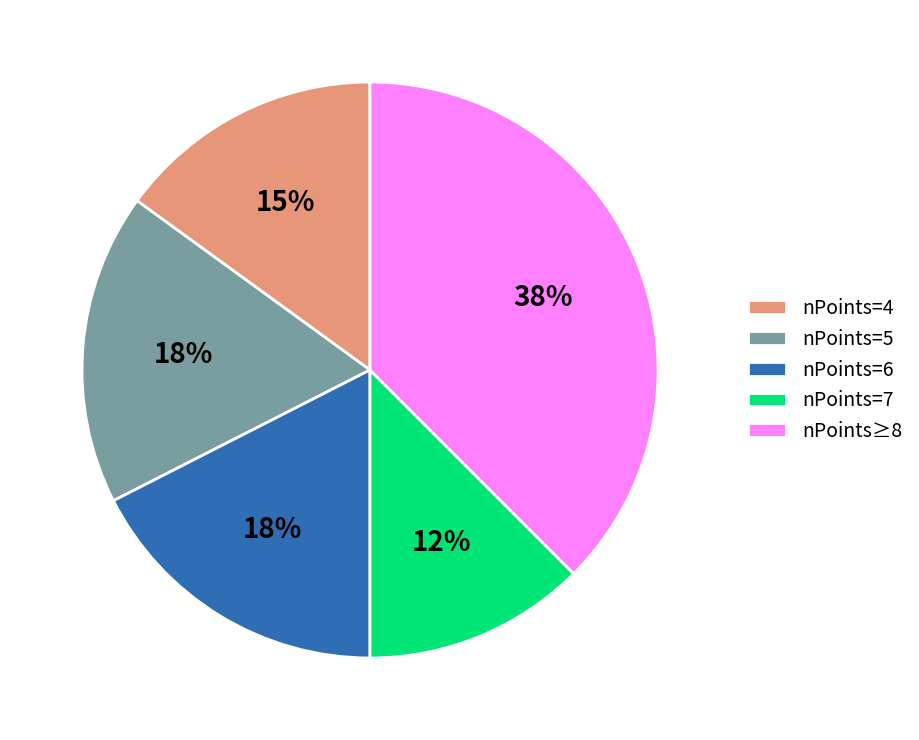

How many slices are in this pie chart?

5